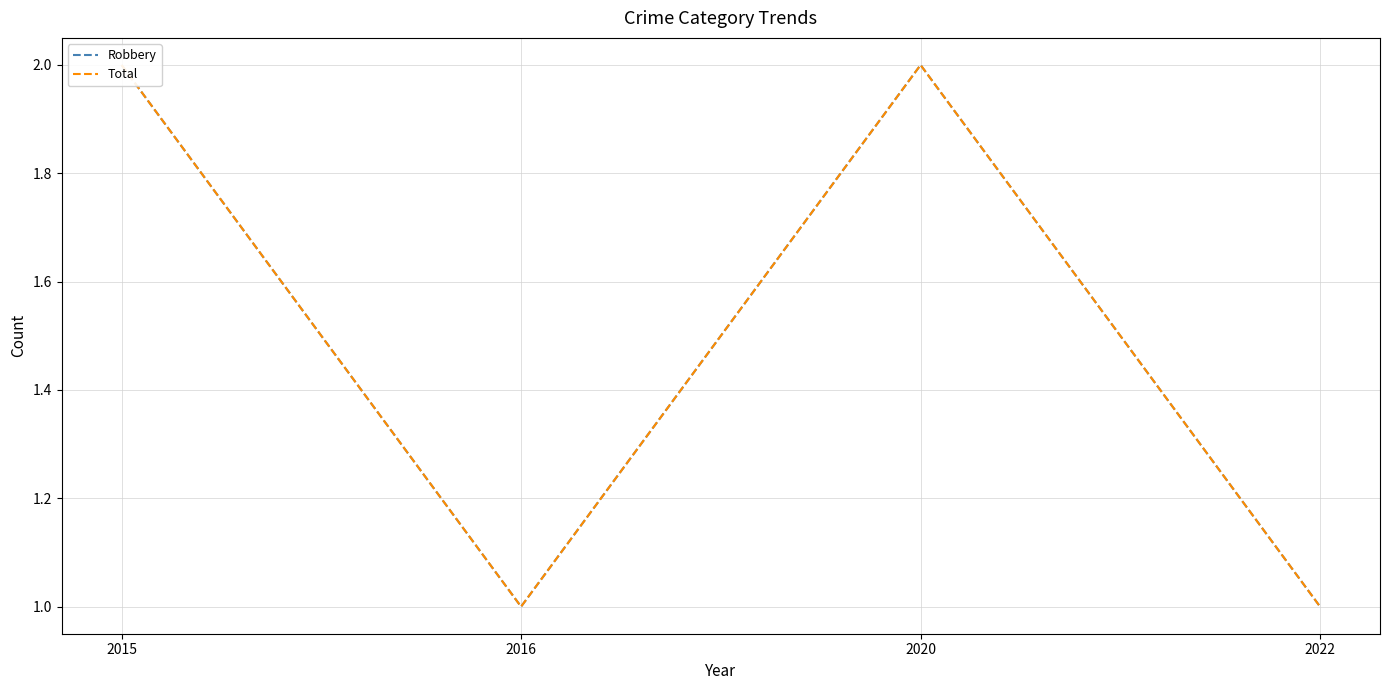

What are all the series names shown in the legend?

Robbery, Total